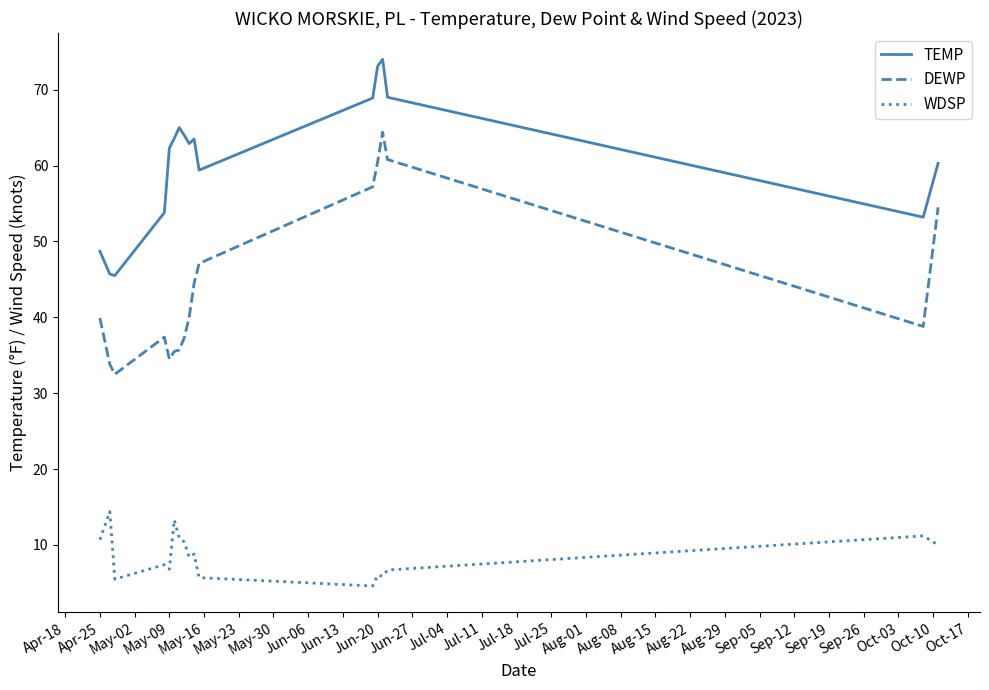

Which series has the largest total across all categories?

TEMP